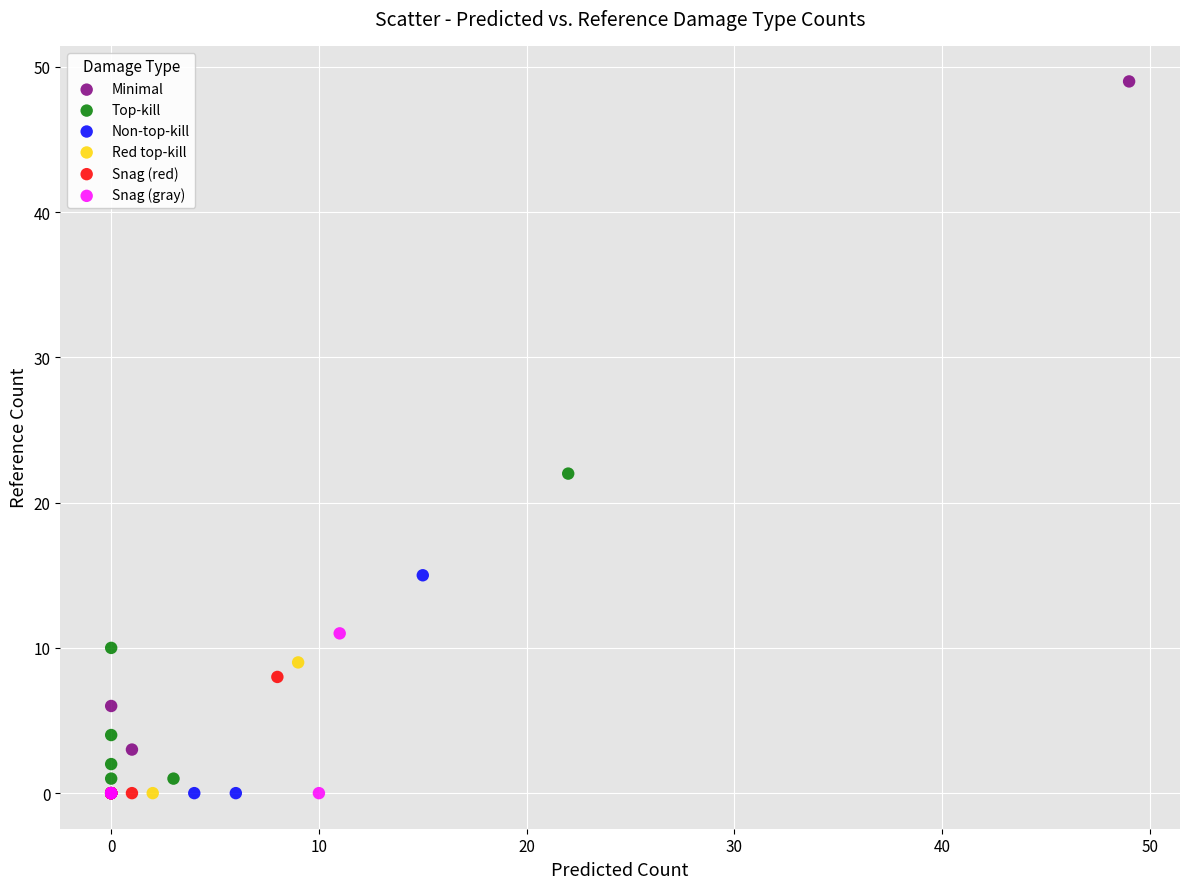

Which series contains the highest Y value?

Minimal